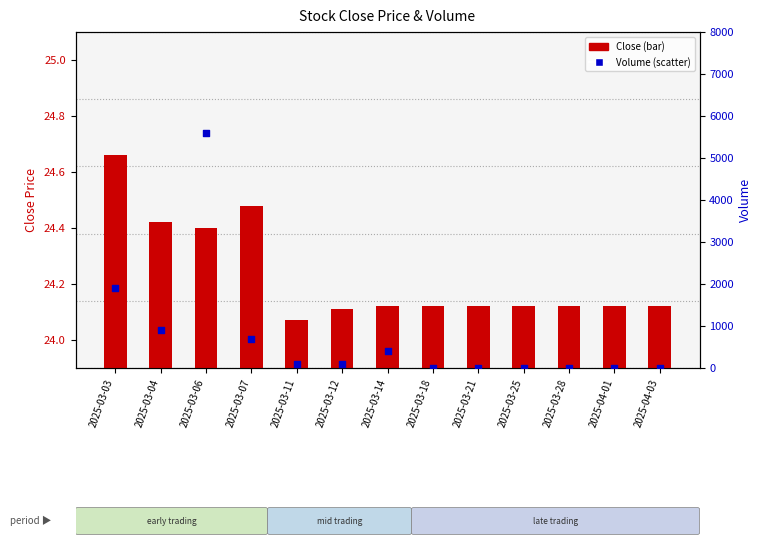

Which series contains the lowest Y value?

Volume